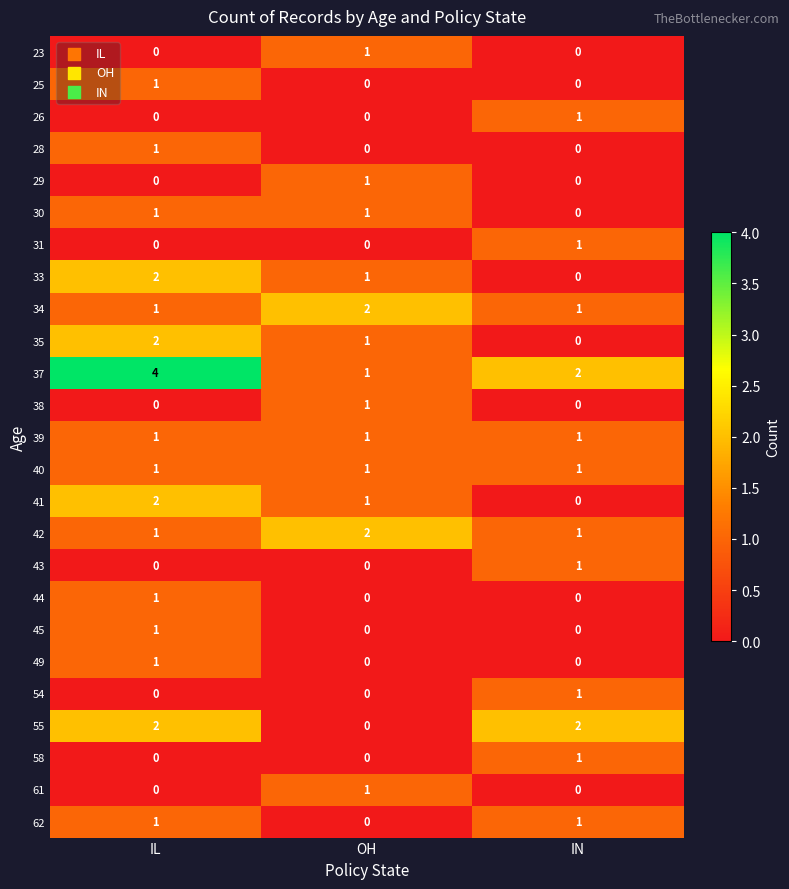

Rank the categories by 35 value from lowest to highest.

IN, OH, IL